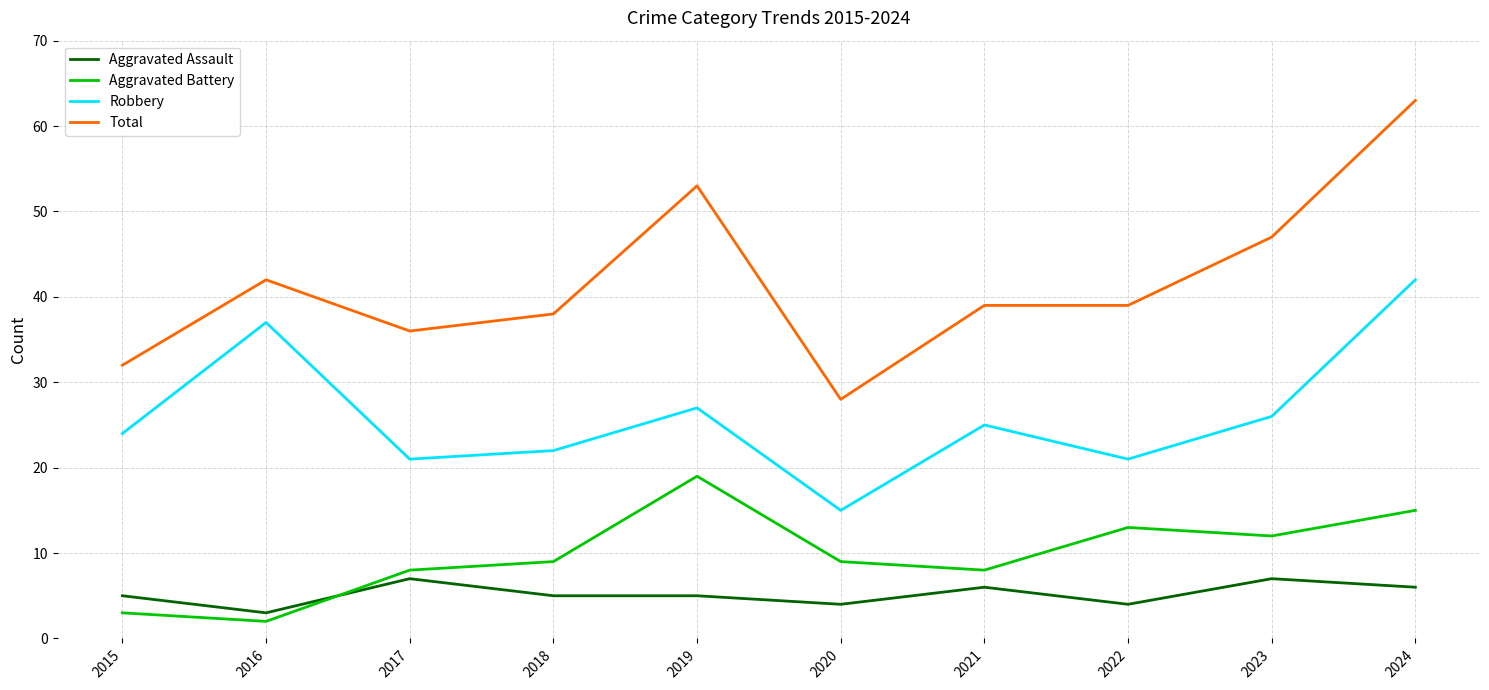

At which label is Robbery closest to 28?

2019